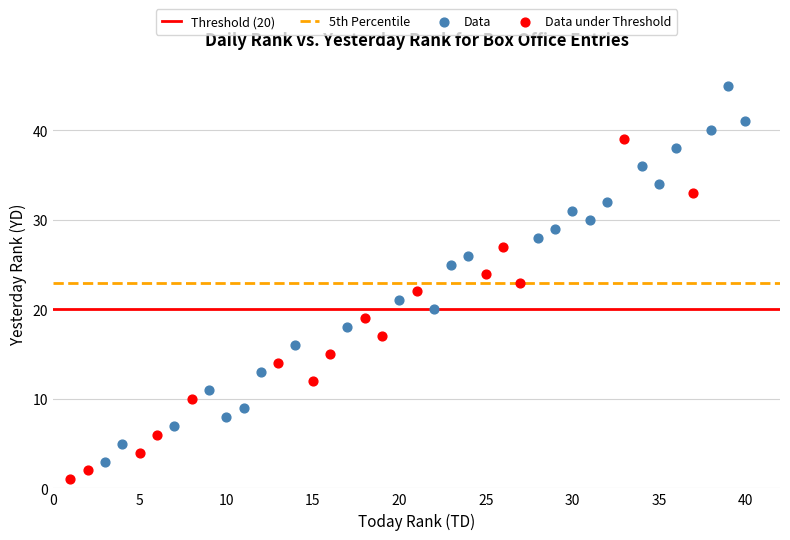

Which series reaches the maximum Y coordinate?

Data